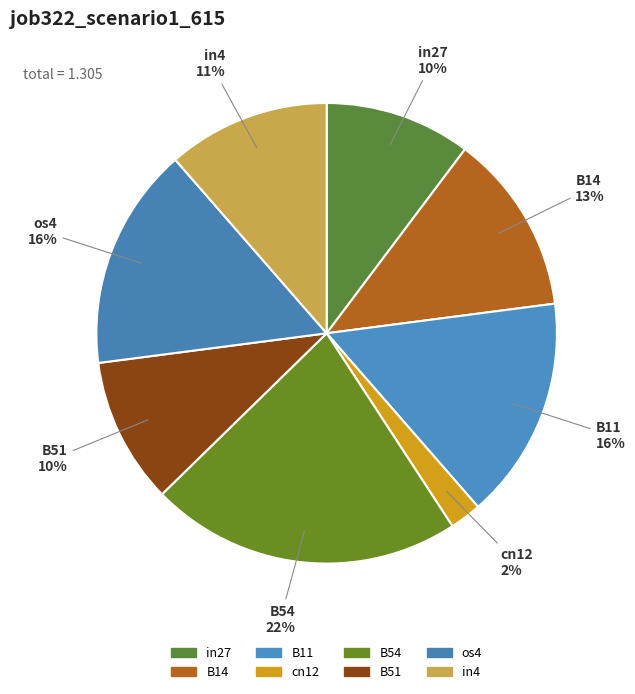

To the nearest percent, what percentage of the pie is B54?

22%